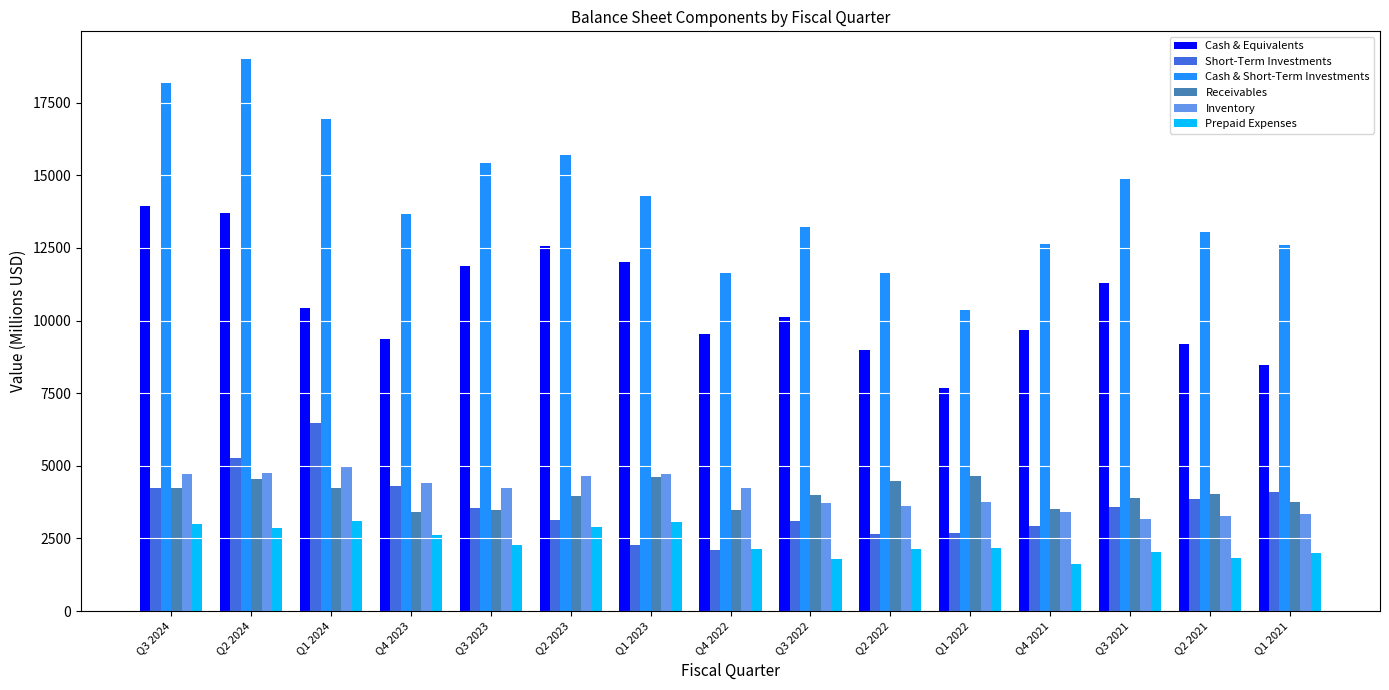

What is the approximate value of Short-Term Investments at Q1 2024, to the nearest 100?

6500